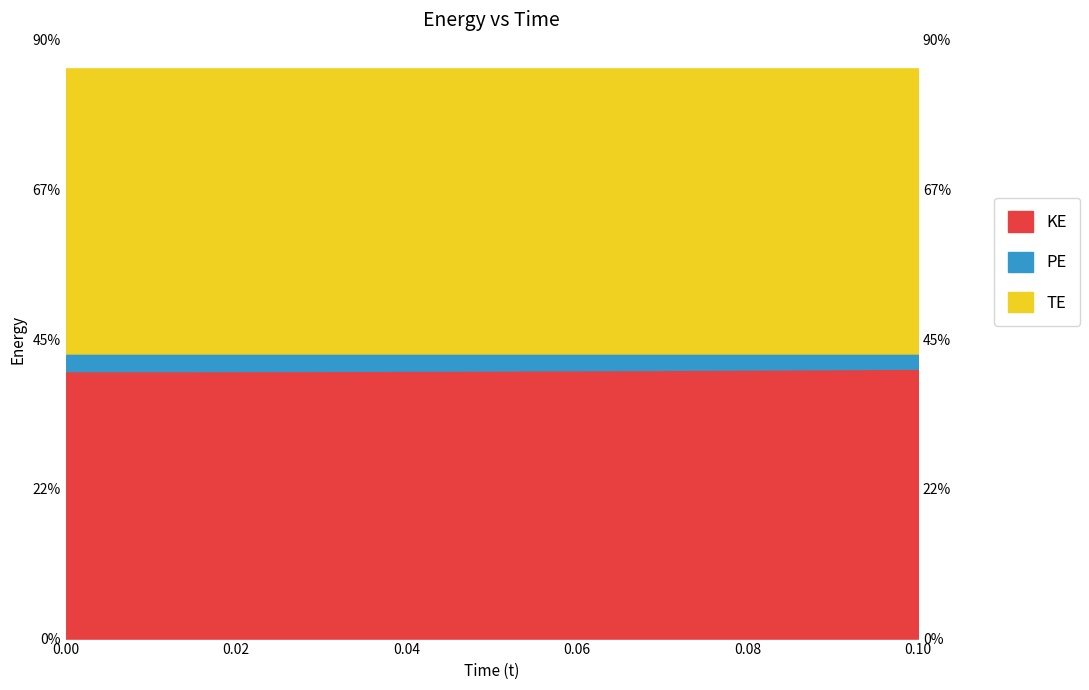

Reading right to left, list all the values displayed in this chart.

KE: 0.4	0.4	0.4	0.4	0.4	0.4	0.4	0.4	0.4	0.4	0.4
PE: 0.4	0.4	0.4	0.4	0.4	0.4	0.4	0.4	0.4	0.4	0.4
TE: 0.9	0.9	0.9	0.9	0.9	0.9	0.9	0.9	0.9	0.9	0.9